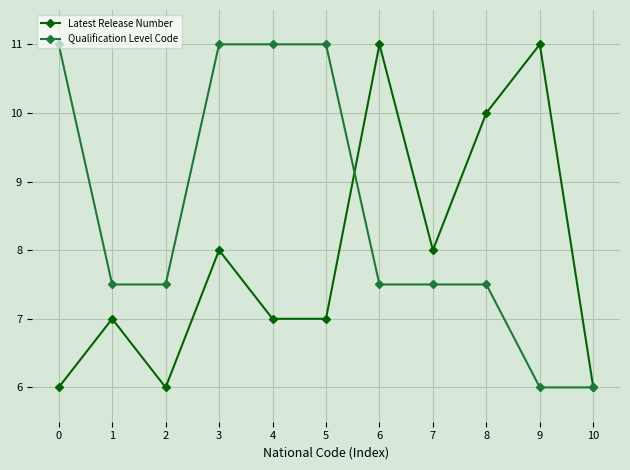

What are all the series names shown in the legend?

Latest Release Number, Qualification Level Code